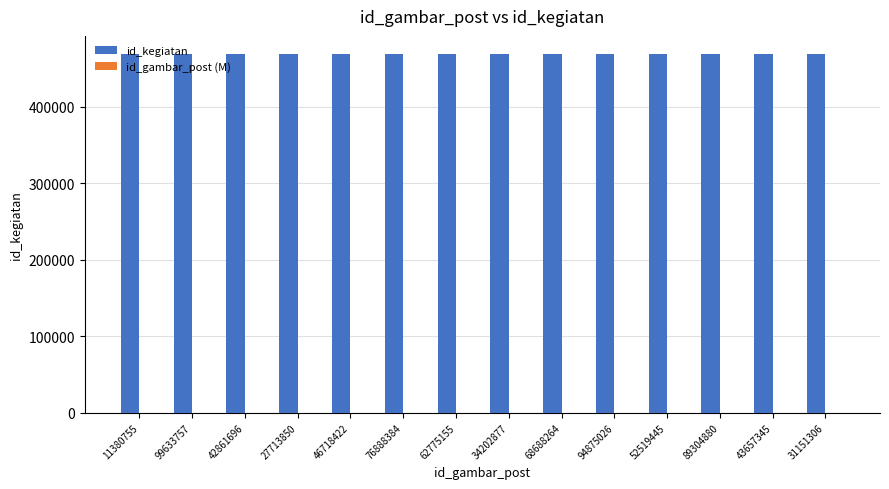

The value of id_kegiatan at 94875026 is 213524.6. True or false?

False